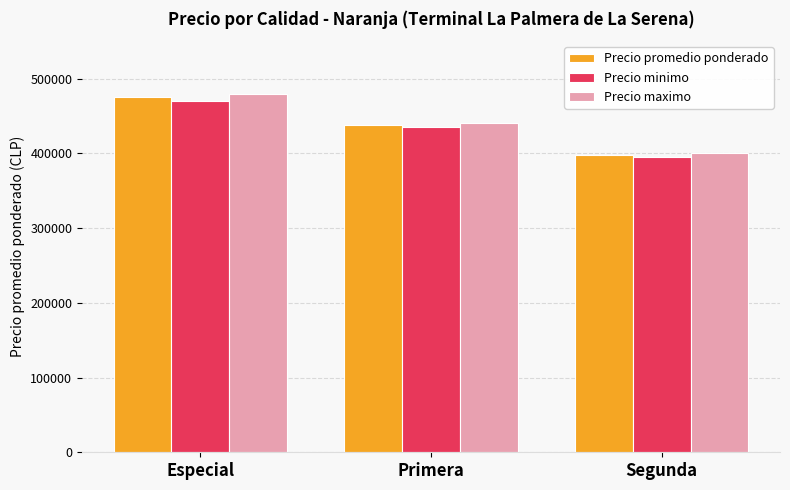

Read the Precio maximo value at Segunda, to the nearest 10.

400000